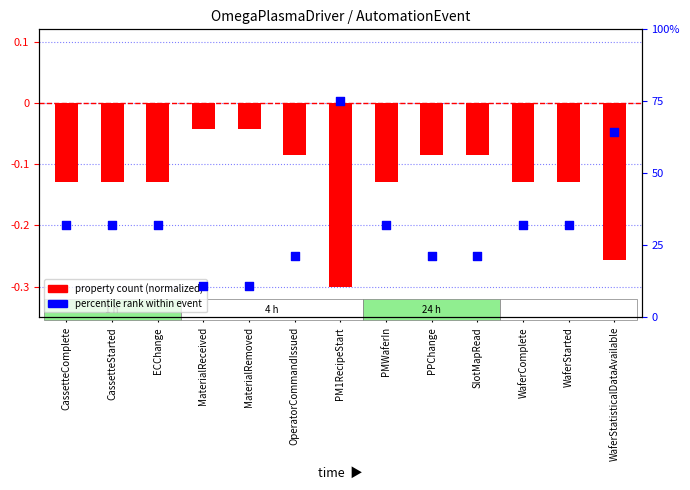

At how many categories does at least one series exceed 8?

13